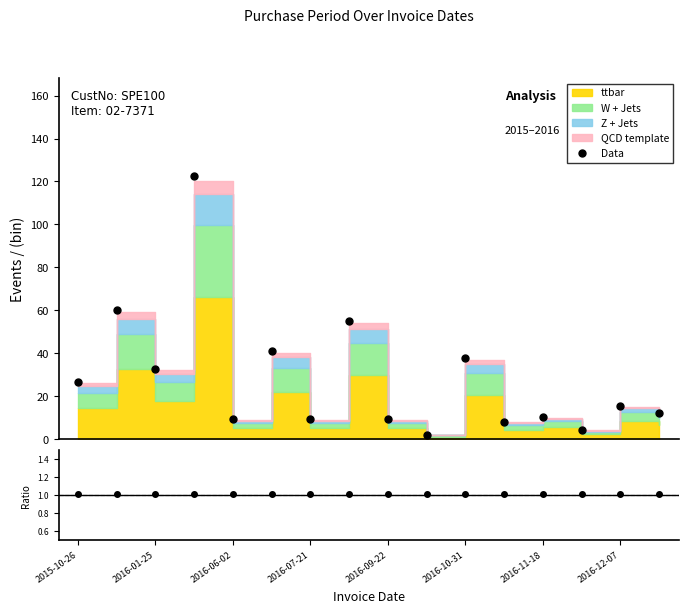

Which category has the lowest value in the Data/Pred series?

2015-10-26